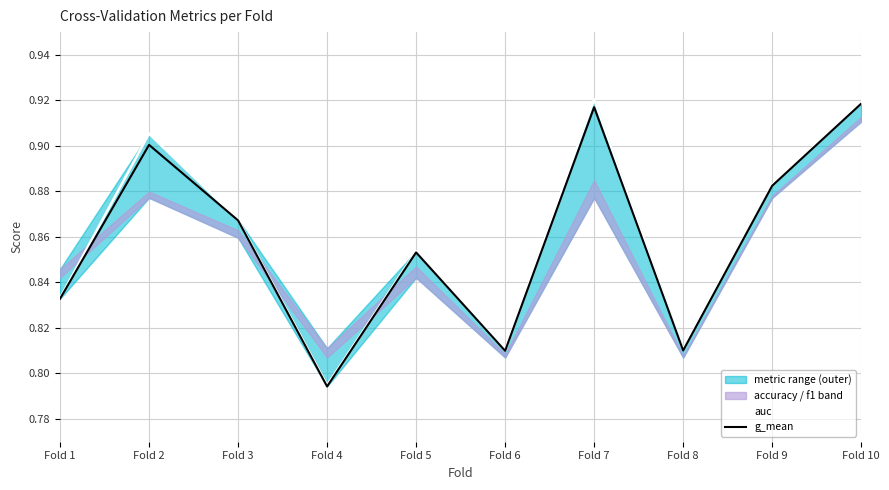

How many lines are shown in the chart?

2